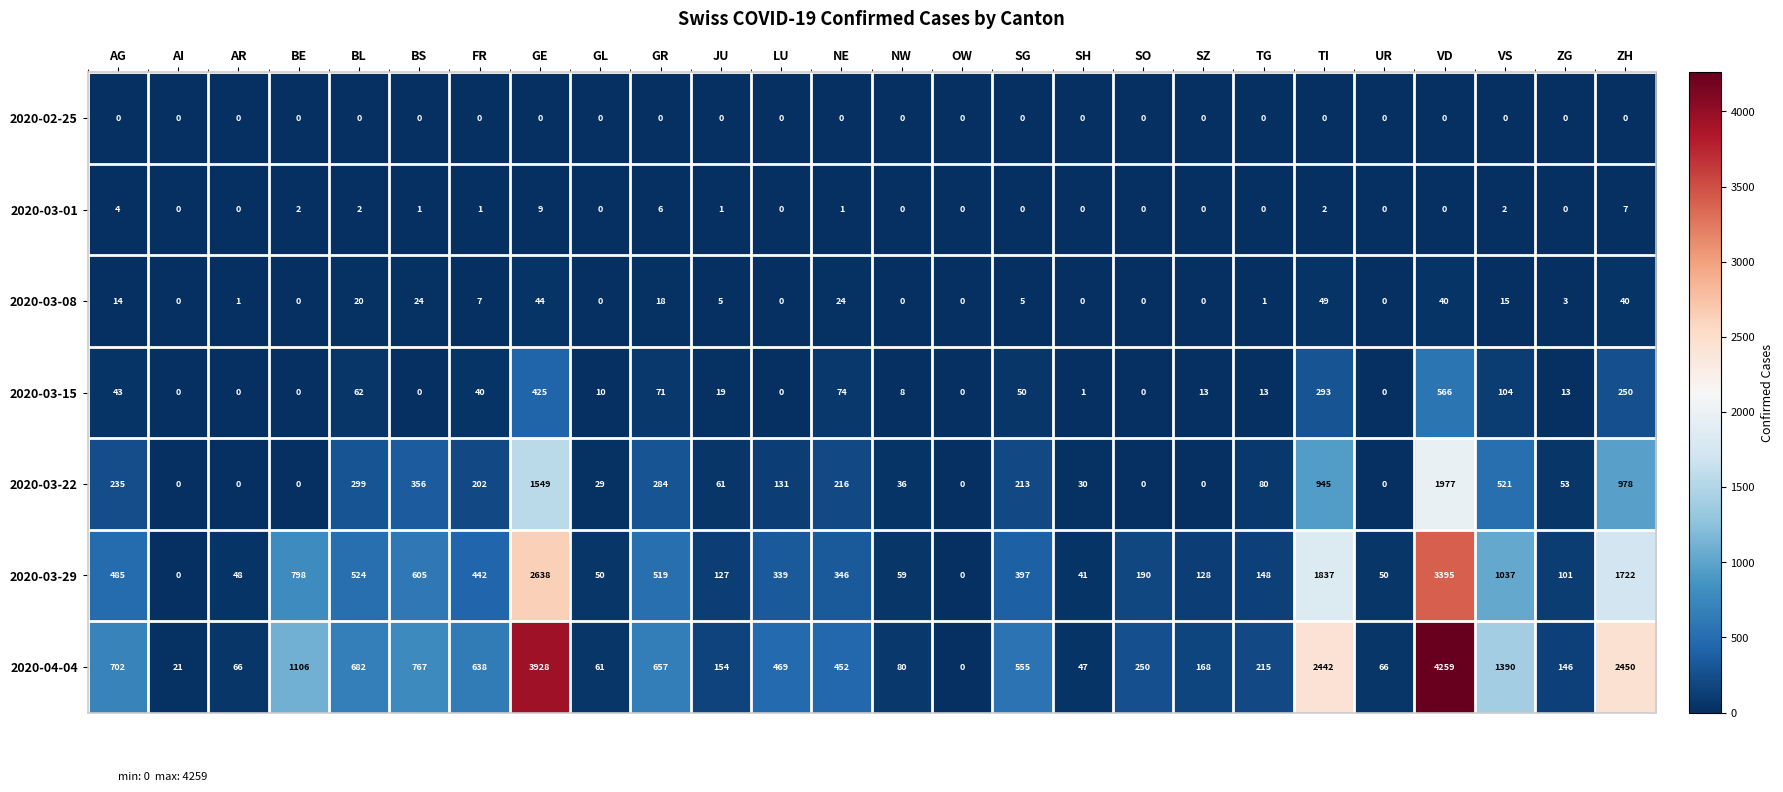

Between GL and UR, which series saw the biggest shift?

2020-03-22